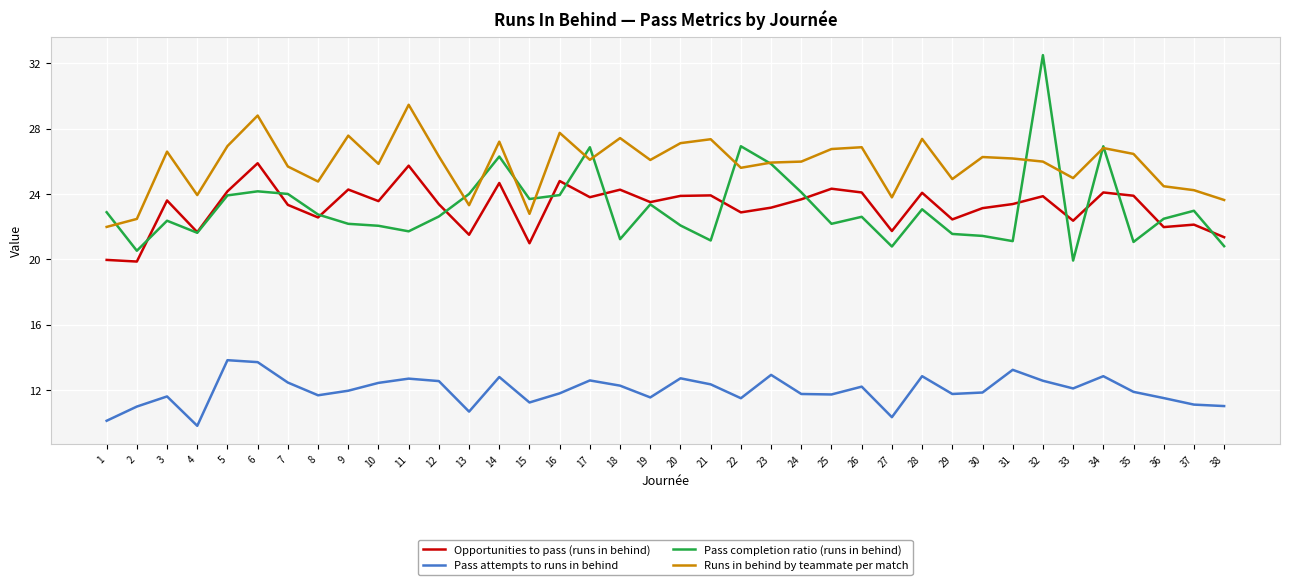

Which series has the largest total across all categories?

Runs in behind by teammate per match